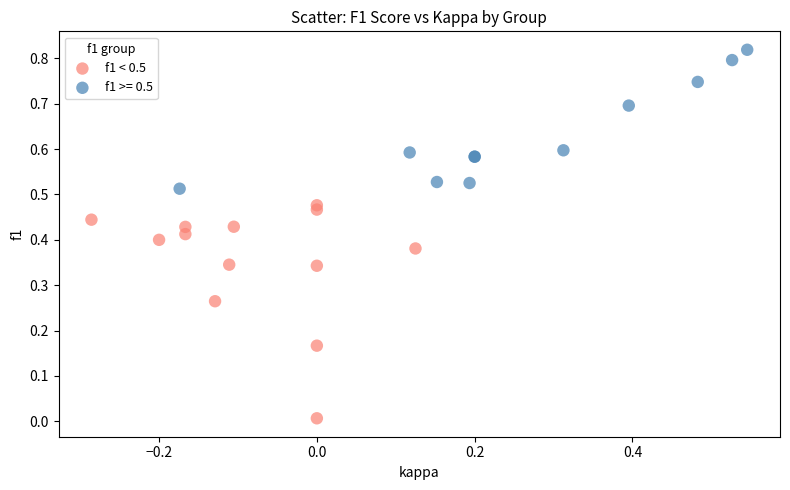

Which series reaches the maximum Y coordinate?

f1 >= 0.5